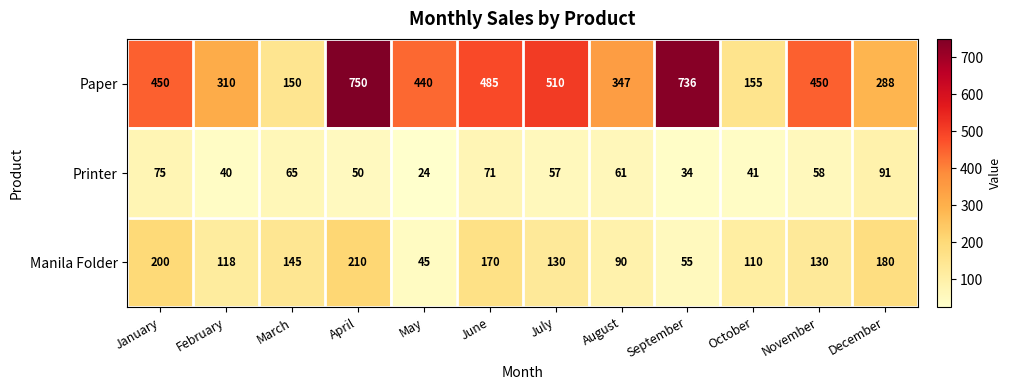

Which series has the widest spread of values?

Paper